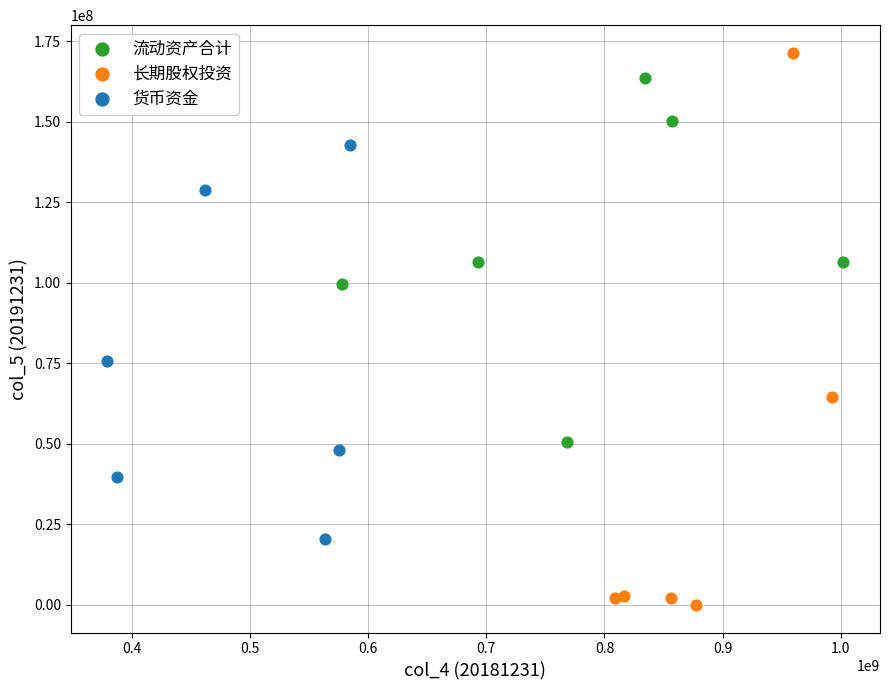

What are all the series names shown in the legend?

流动资产合计, 长期股权投资, 货币资金